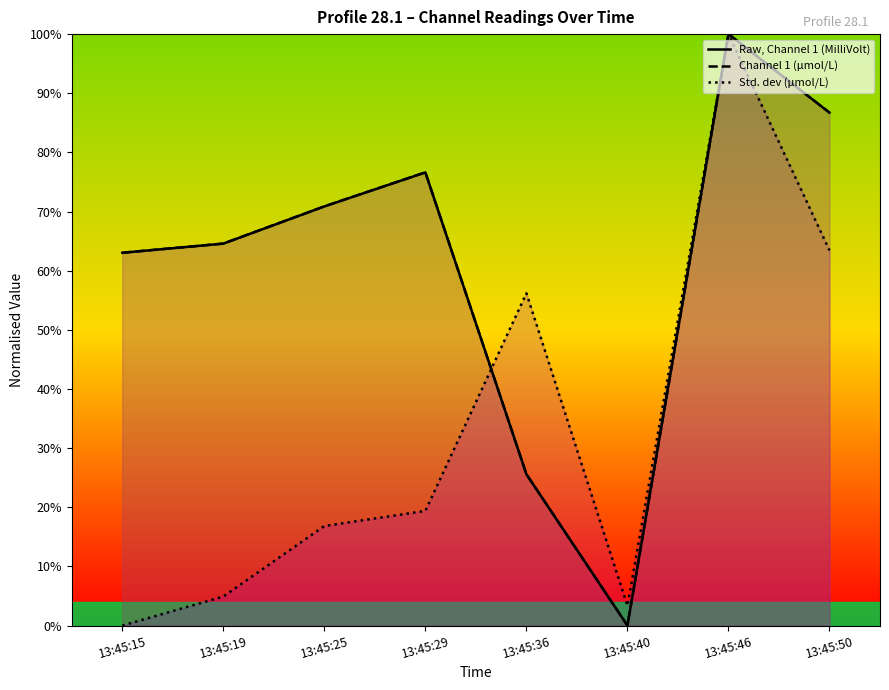

The value of Std. dev (μmol/L) at 13:45:36 is 0.6. True or false?

True